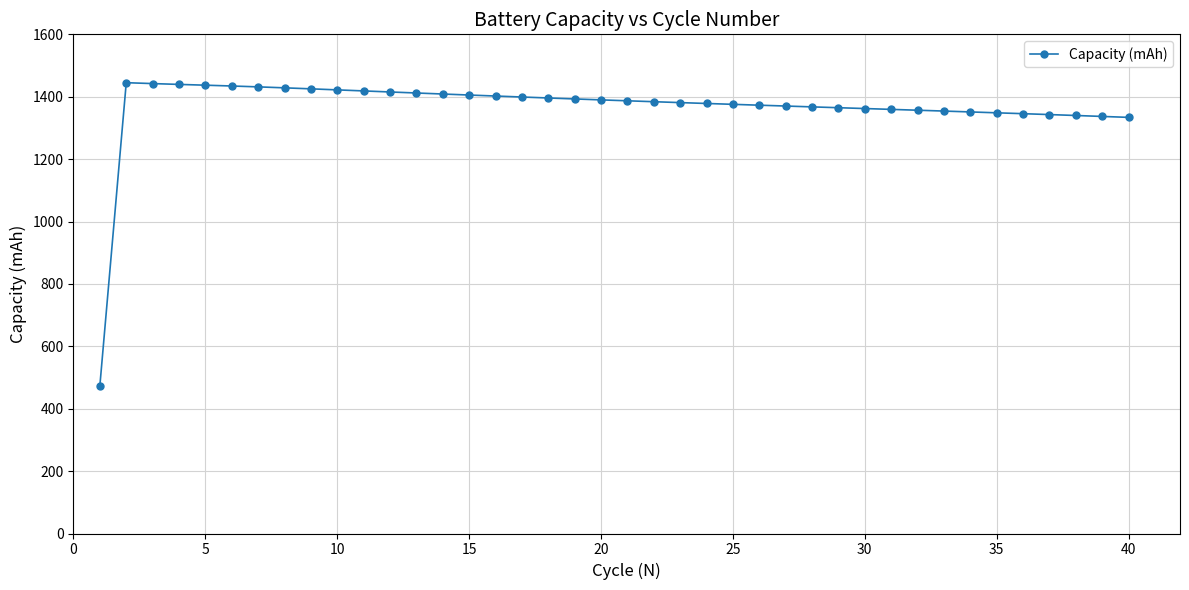

What is the difference between the maximum and minimum values?

971.0